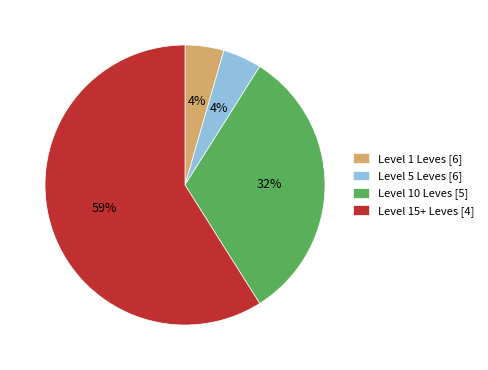

Between Level 5 Leves [6] and Level 15+ Leves [4], which is larger?

Level 15+ Leves [4]